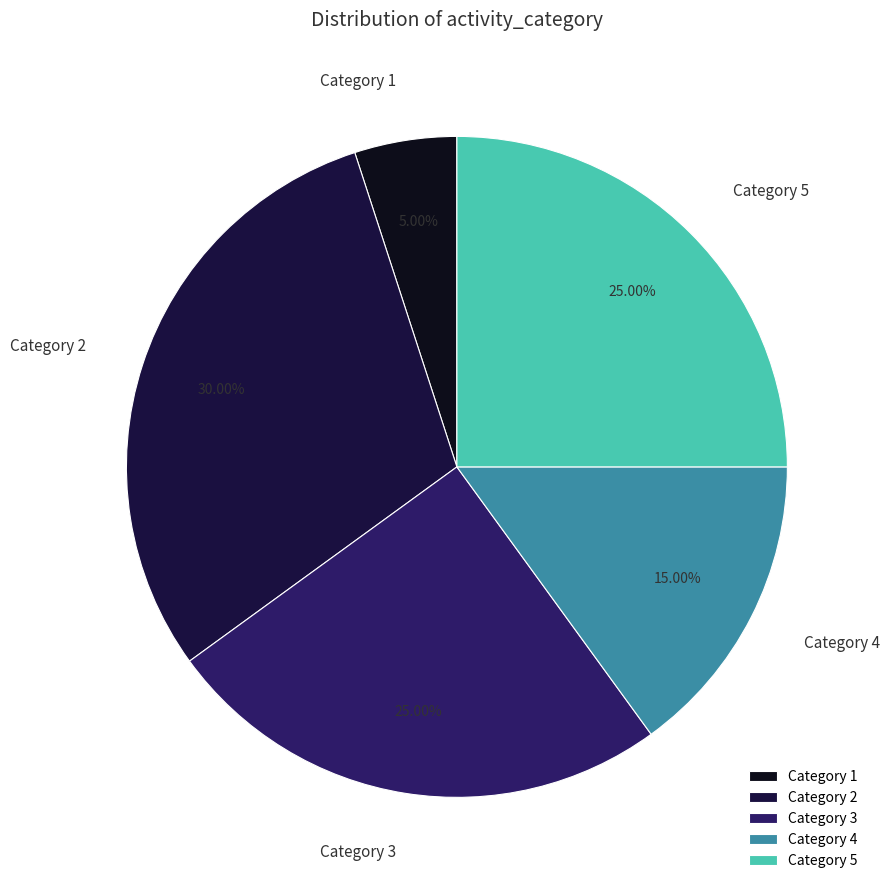

To the nearest percent, what is the average slice percentage?

20%